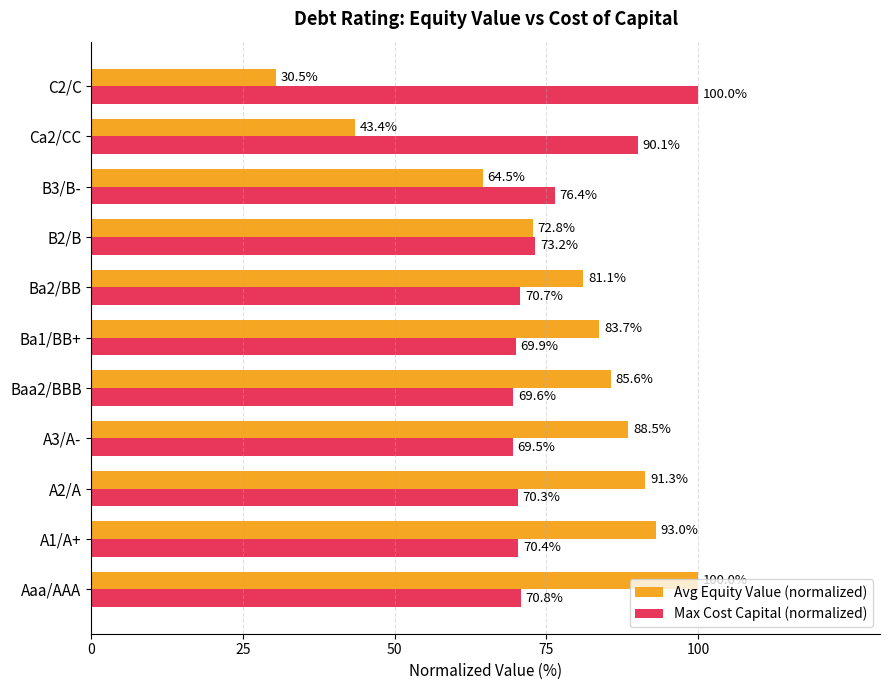

What is the greatest value displayed?

100.0